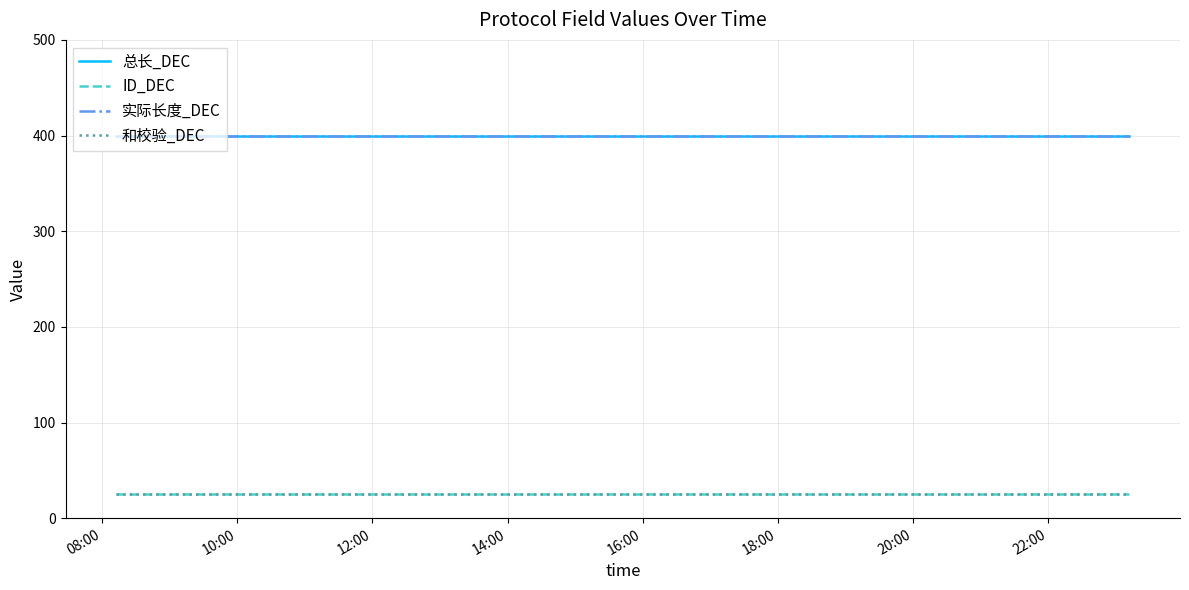

Does the chart have visible grid lines?

Yes